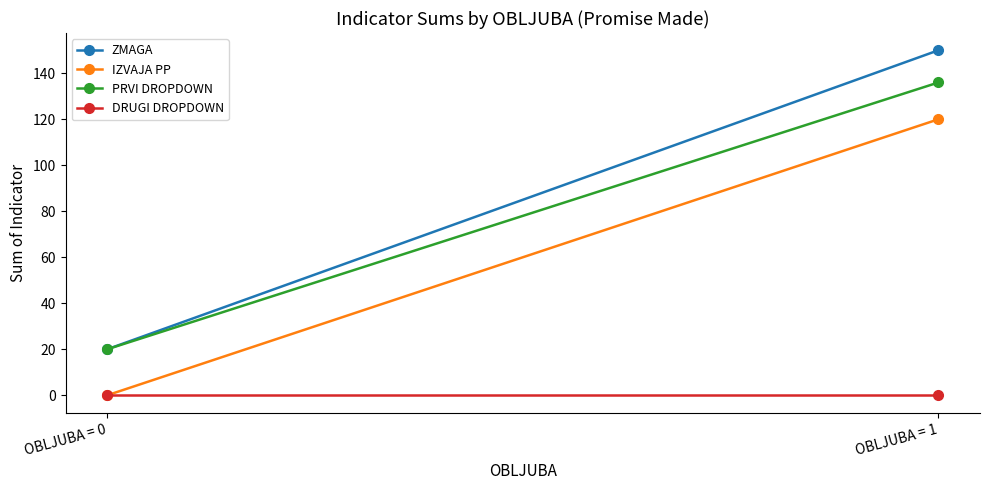

Does the chart have visible grid lines?

No